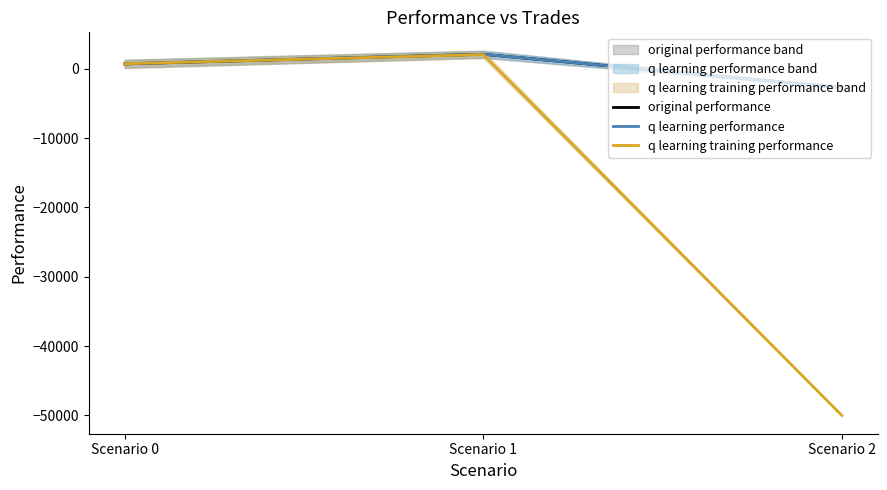

How many data points in q learning training performance are above 730?

2